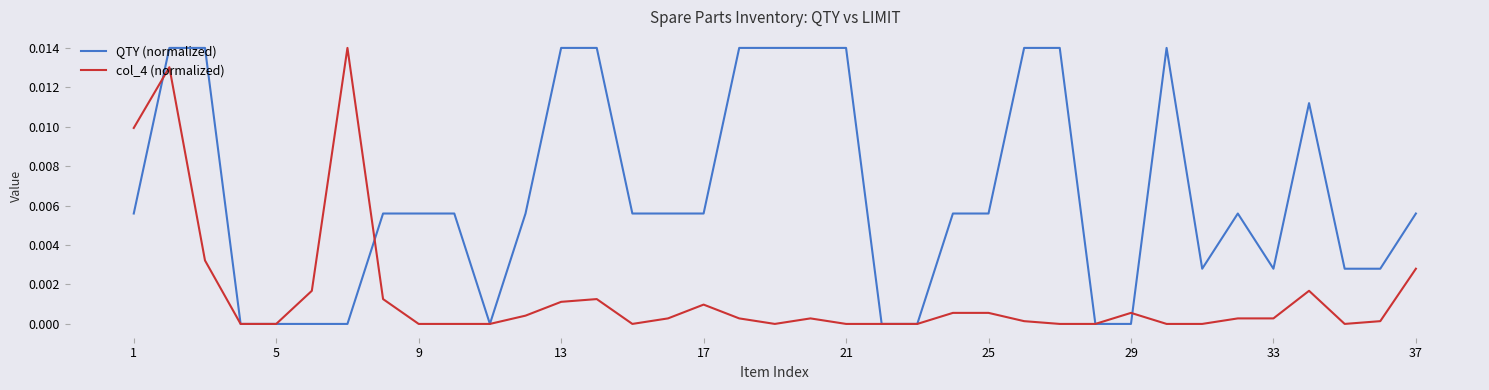

List the series in order of their overall mean, lowest first.

col_4 (normalized), QTY (normalized)